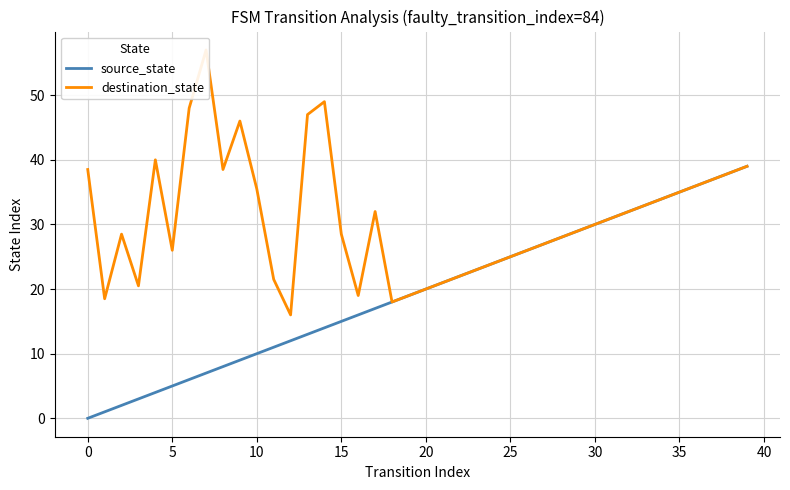

Reading left to right, what are all the values shown in this chart?

source_state: 0.0	1.0	2.0	3.0	4.0	5.0	6.0	7.0	8.0	9.0	10.0	11.0	12.0	13.0	14.0	15.0	16.0	17.0	18.0	19.0	20.0	21.0	22.0	23.0	24.0	25.0	26.0	27.0	28.0	29.0	30.0	31.0	32.0	33.0	34.0	35.0	36.0	37.0	38.0	39.0
destination_state: 38.5	18.5	28.5	20.5	40.0	26.0	48.0	57.0	38.5	46.0	35.5	21.5	16.0	47.0	49.0	28.5	19.0	32.0	18.0	19.0	20.0	21.0	22.0	23.0	24.0	25.0	26.0	27.0	28.0	29.0	30.0	31.0	32.0	33.0	34.0	35.0	36.0	37.0	38.0	39.0